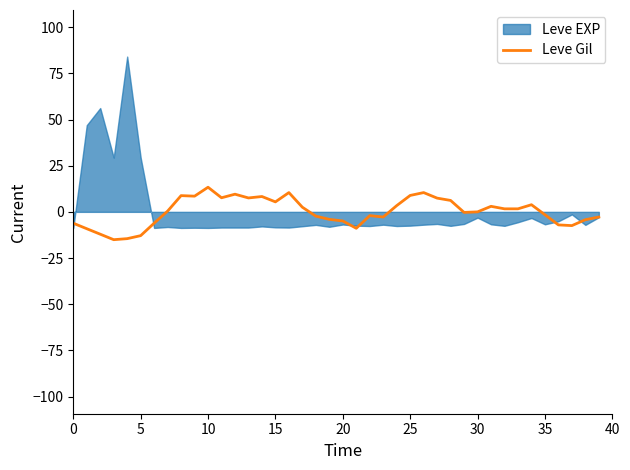

What is the difference between the maximum and minimum values?

28.4